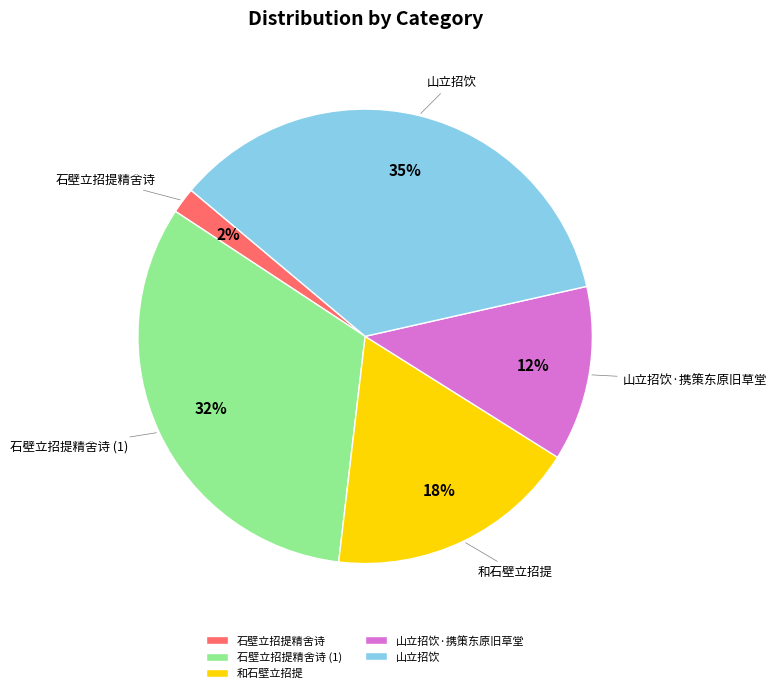

Is 和石壁立招提 the majority of the pie?

No